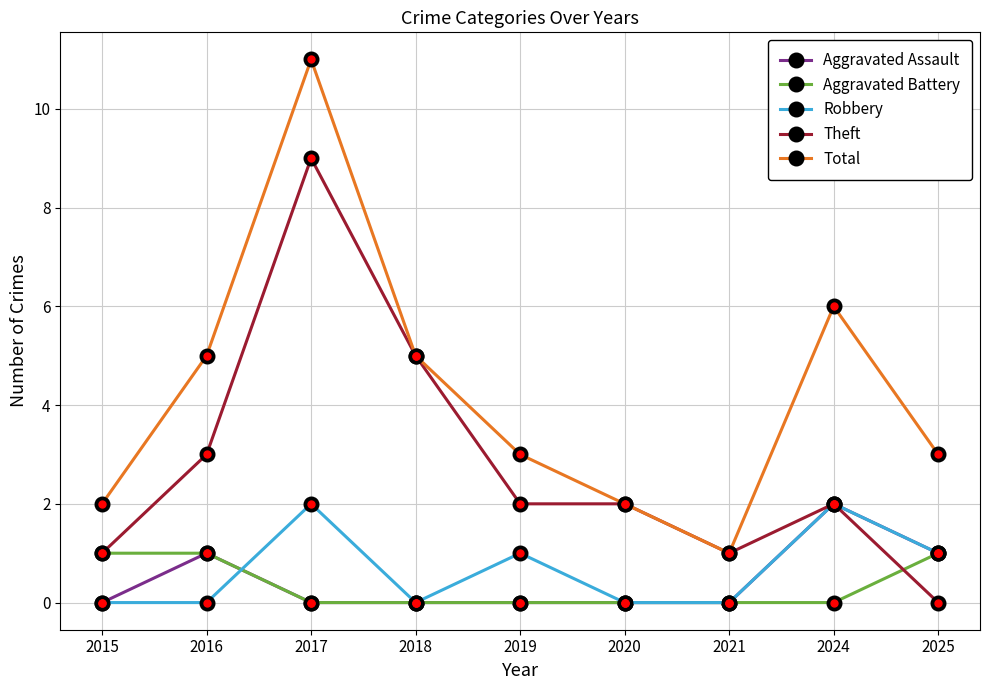

What are all the series names shown in the legend?

Aggravated Assault, Aggravated Battery, Robbery, Theft, Total